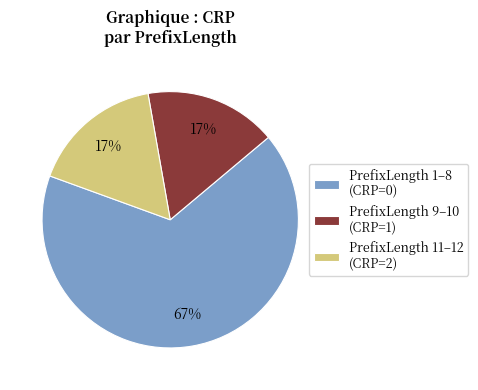

How many segments does this pie chart have?

3